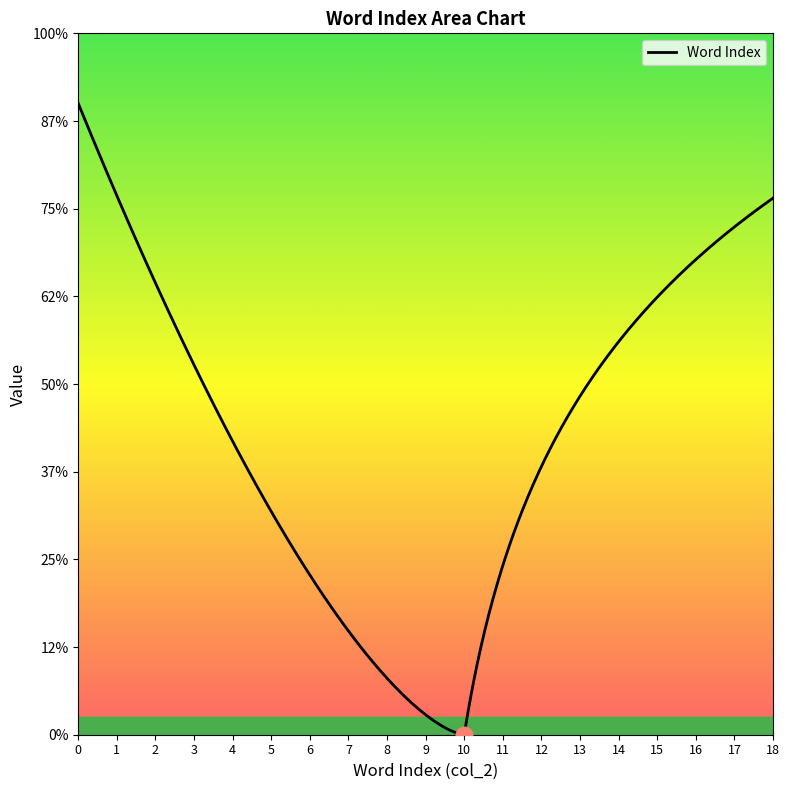

The value at 8 is 8. True or false?

True